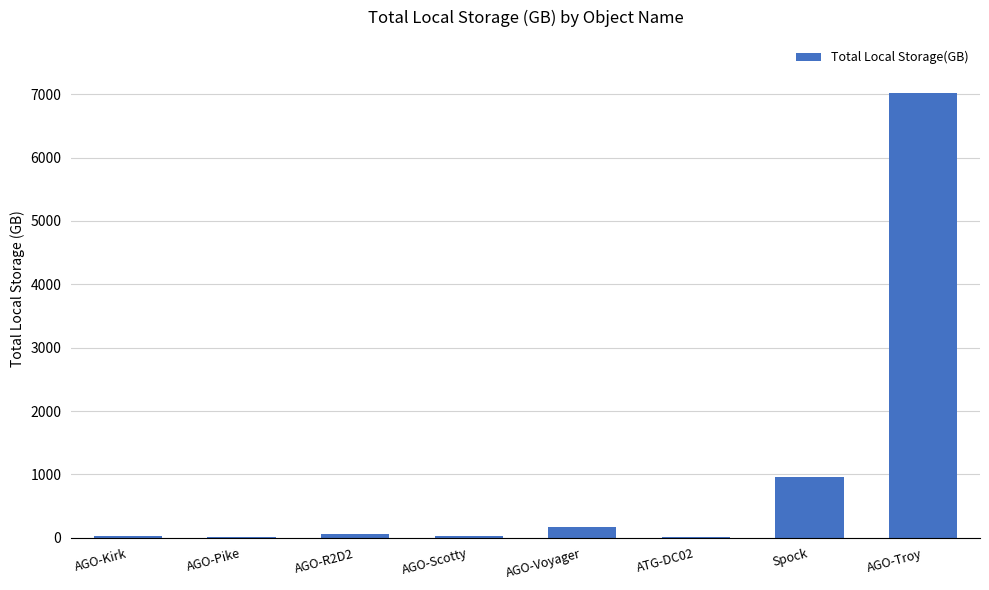

What is the average value?

1037.9